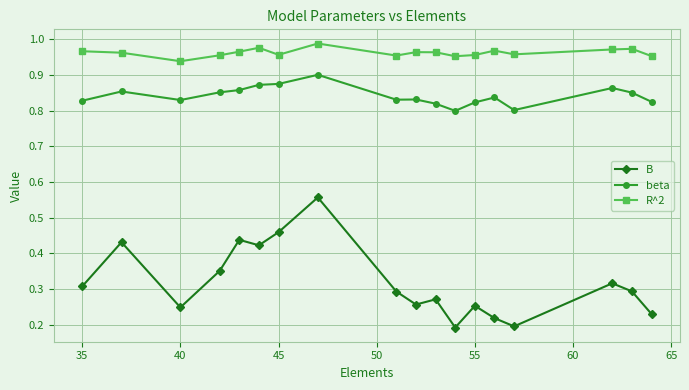

In beta, how many points are lower than both neighbors (excluding endpoints)?

4